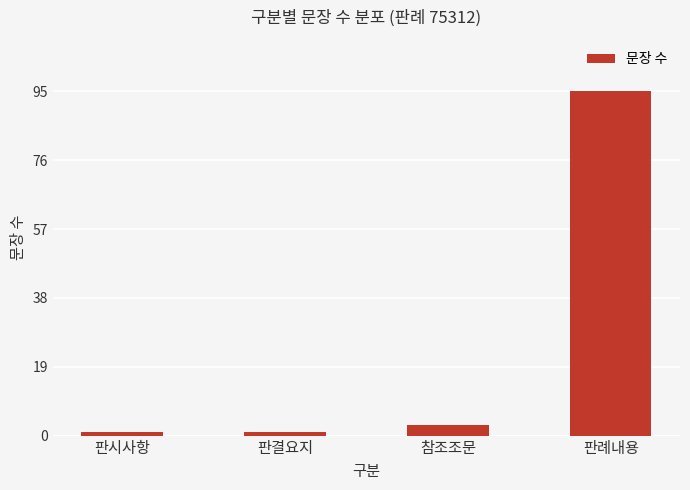

Count the number of categories in the chart.

4